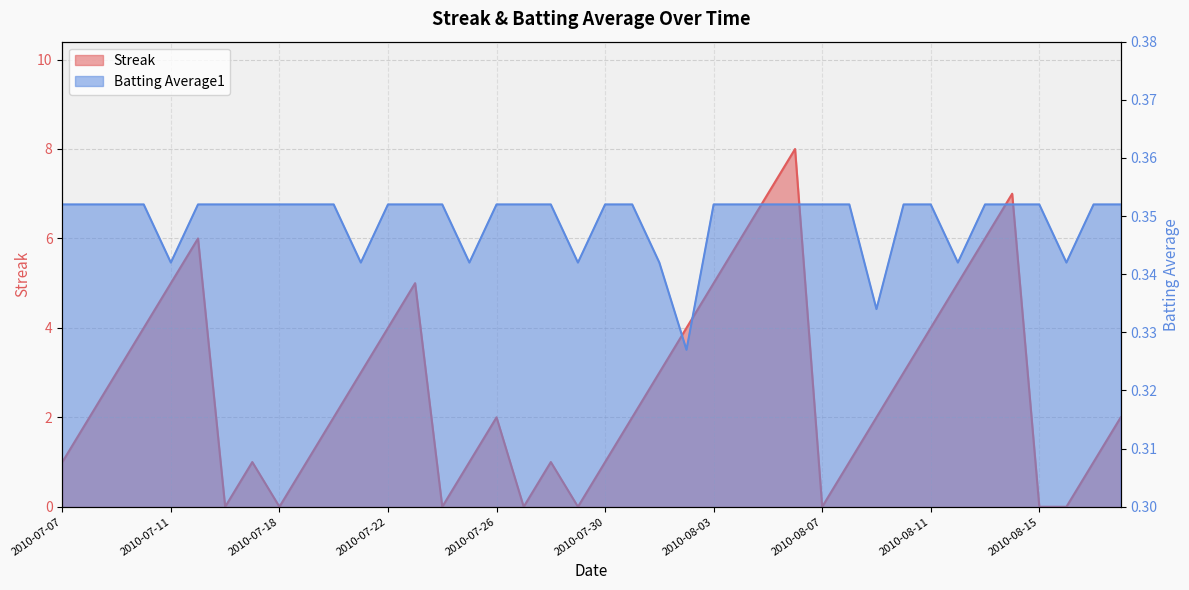

Does the chart display data point markers on the line(s)?

No